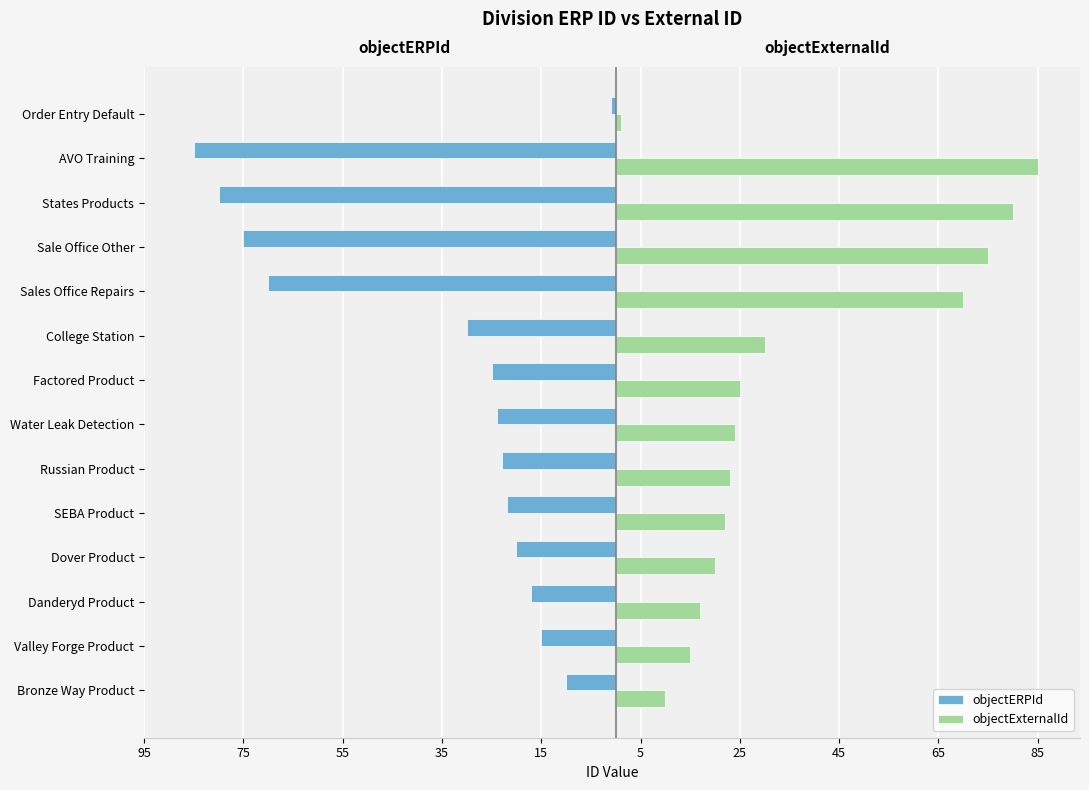

What are all the series names shown in the legend?

objectERPId, objectExternalId